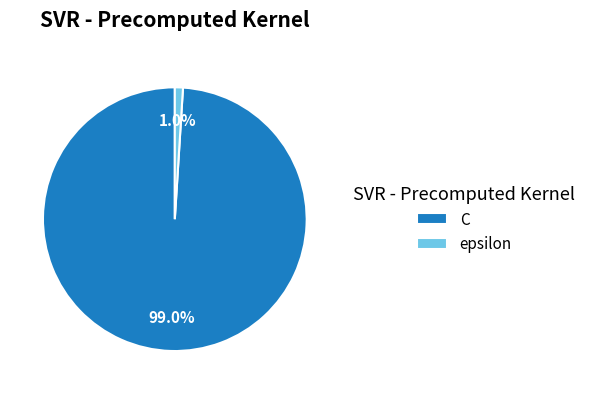

What percentage is NOT represented by C?

1.0%